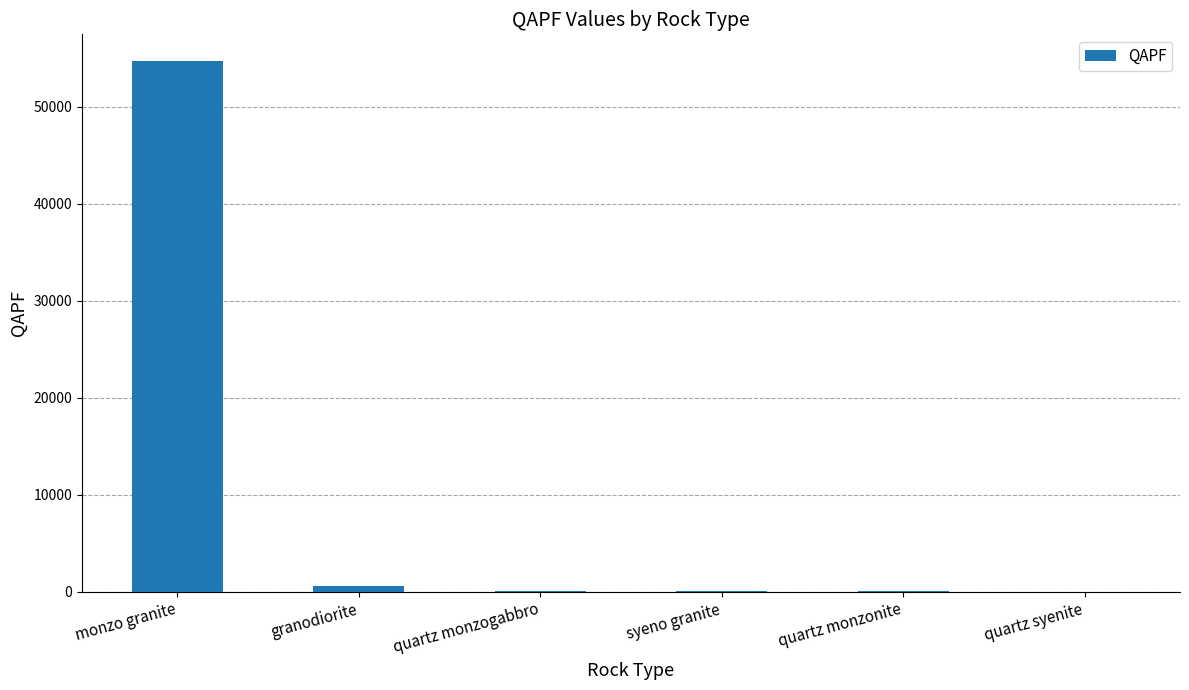

Between monzo granite and granodiorite, which is larger?

monzo granite